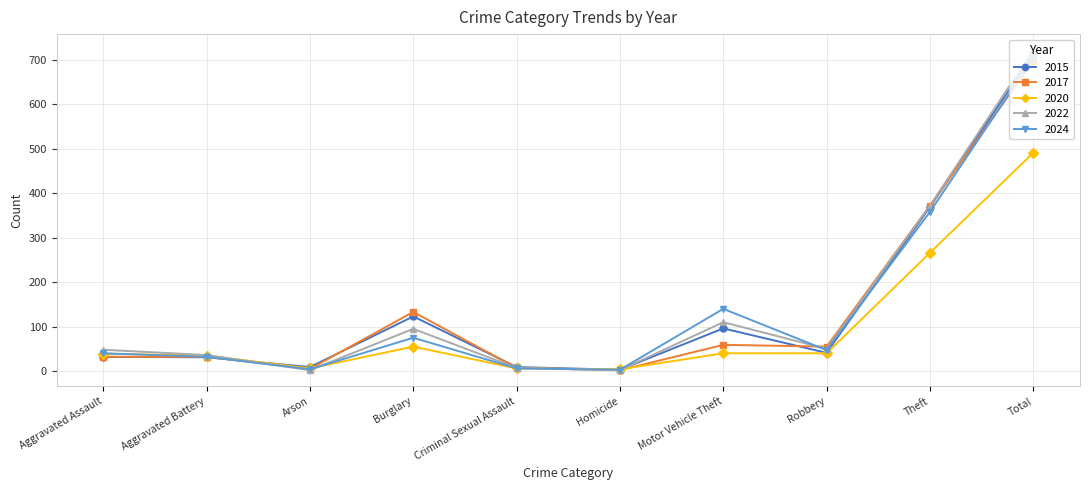

Where is 2022 nearest to the value 362?

Theft